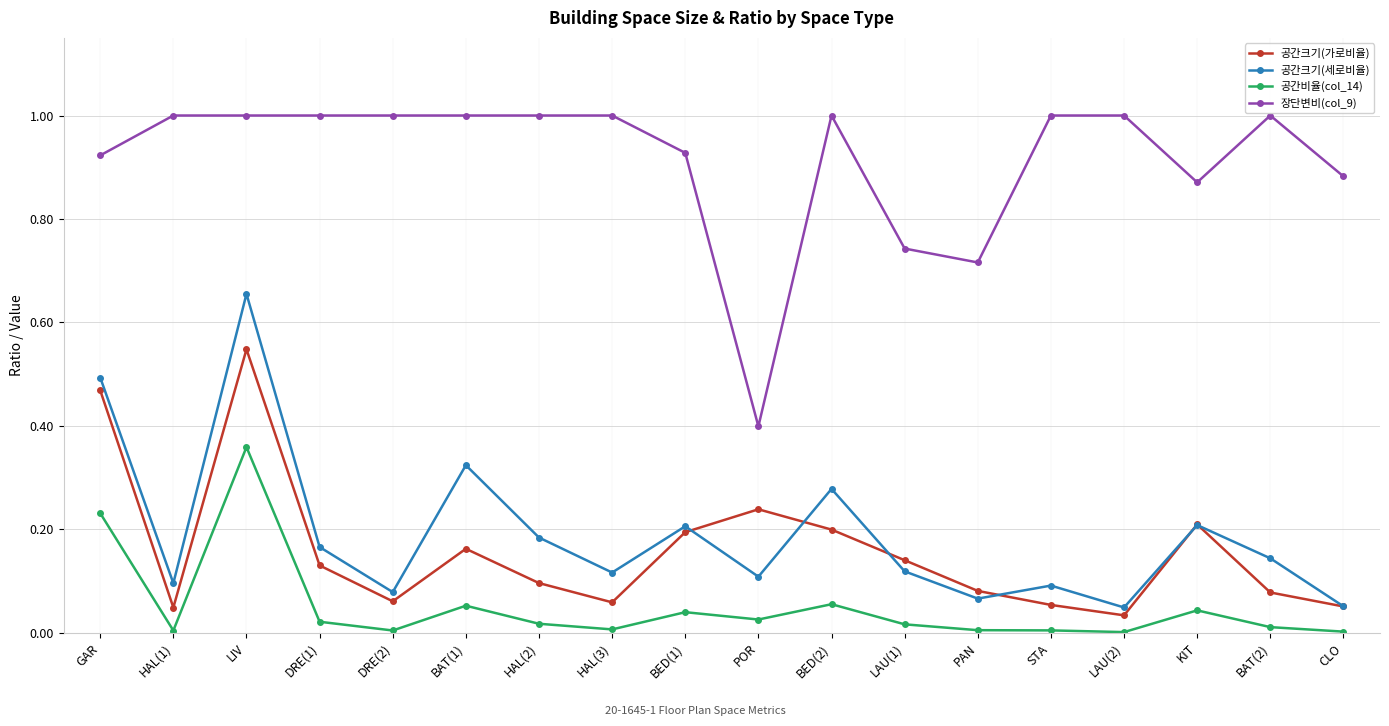

In 공간크기(세로비율), how many points are lower than both neighbors (excluding endpoints)?

6